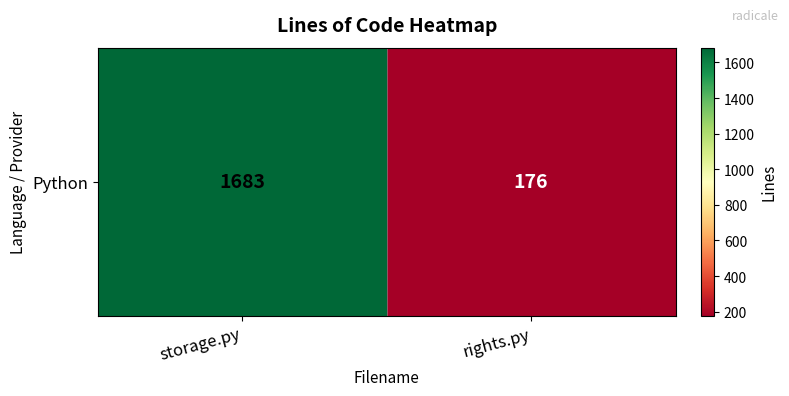

Reading left to right, extract all data points from this chart.

1683	176